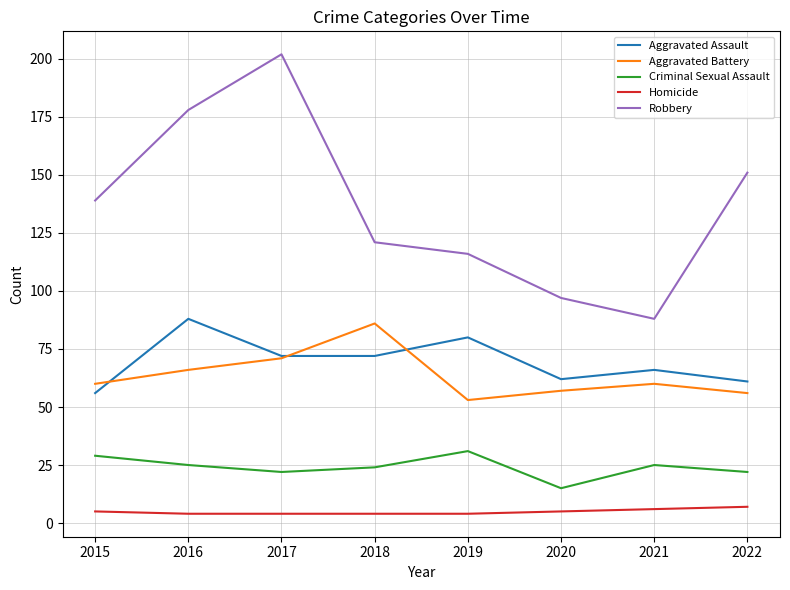

What is the difference between the second highest and second lowest values in the Robbery series?

81